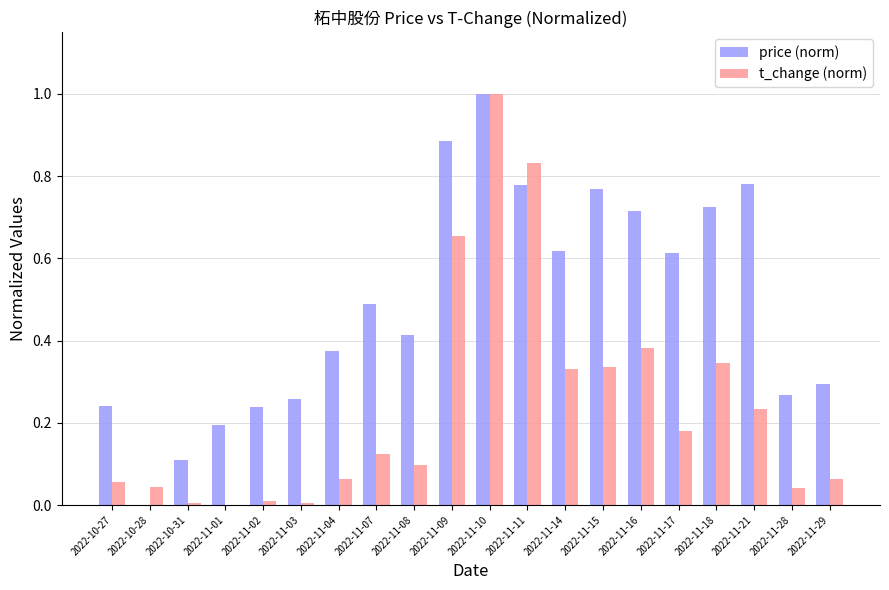

Which series changed the most between 2022-10-28 and 2022-11-02?

price (norm)